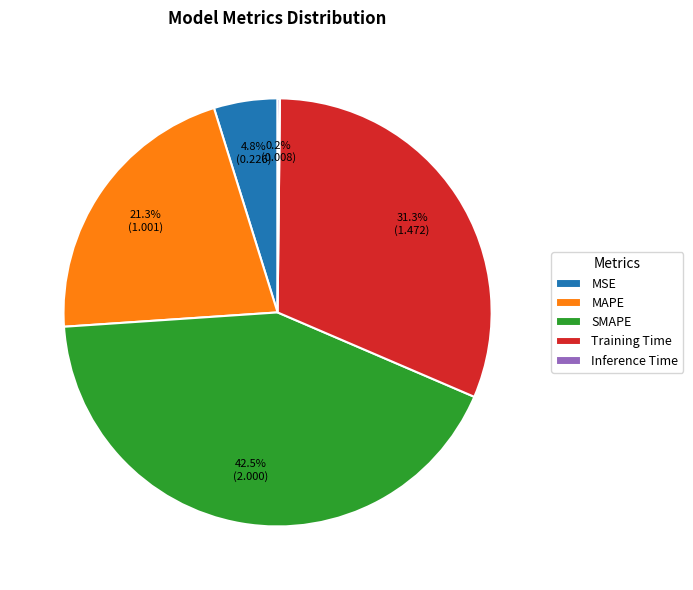

Which slice is the largest?

SMAPE